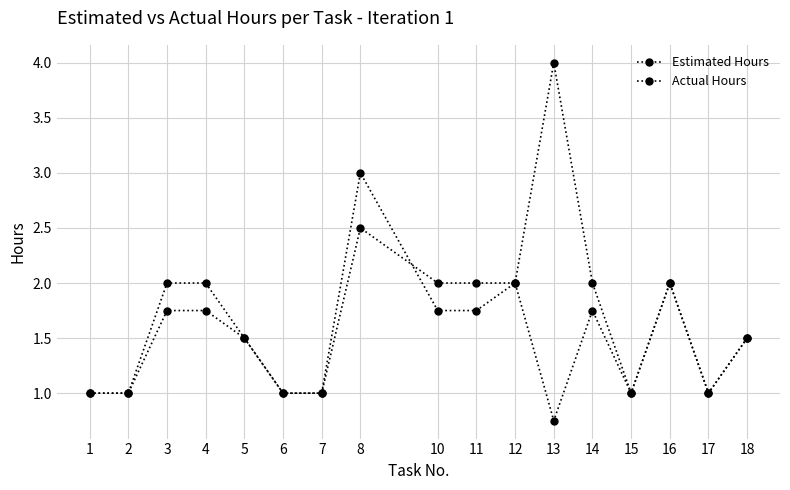

Reading right to left, list all the values displayed in this chart.

Estimated Hours: 1.5	1.0	2.0	1.0	2.0	4.0	2.0	2.0	2.0	2.5	1.0	1.0	1.5	2.0	2.0	1.0	1.0
Actual Hours: 1.5	1.0	2.0	1.0	1.8	0.8	2.0	1.8	1.8	3.0	1.0	1.0	1.5	1.8	1.8	1.0	1.0